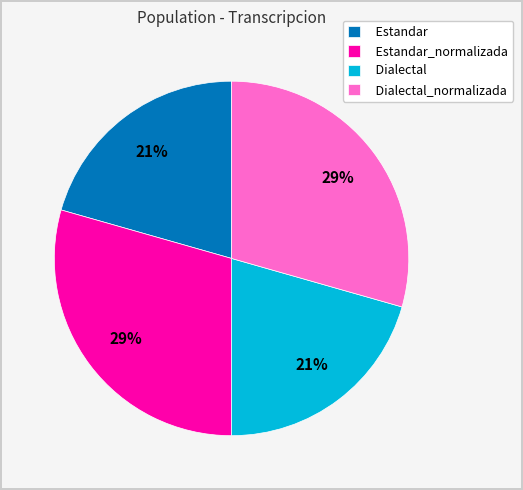

What percentage is the Estandar_normalizada slice, to the nearest percent?

29%